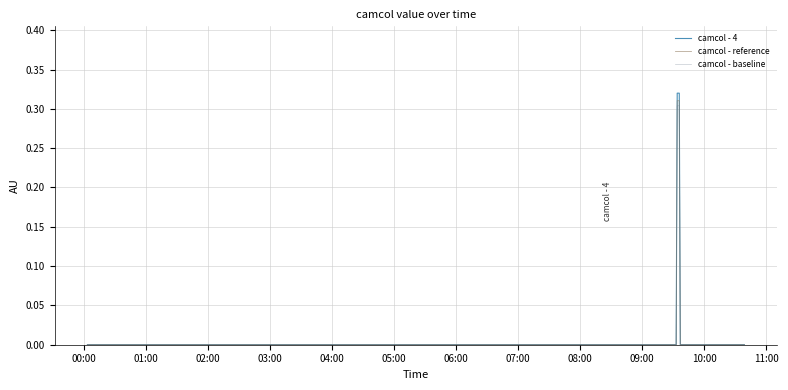

Which series has the widest spread of values?

camcol - 4